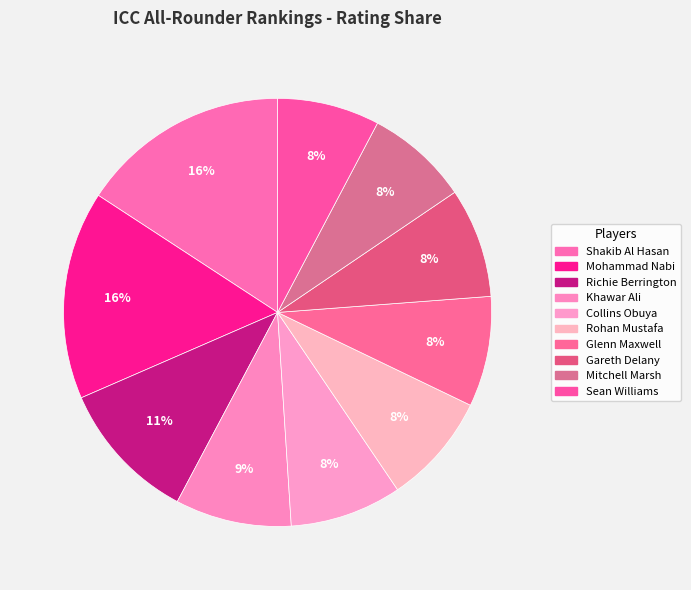

How much of the chart is everything except Mitchell Marsh?

92.2%